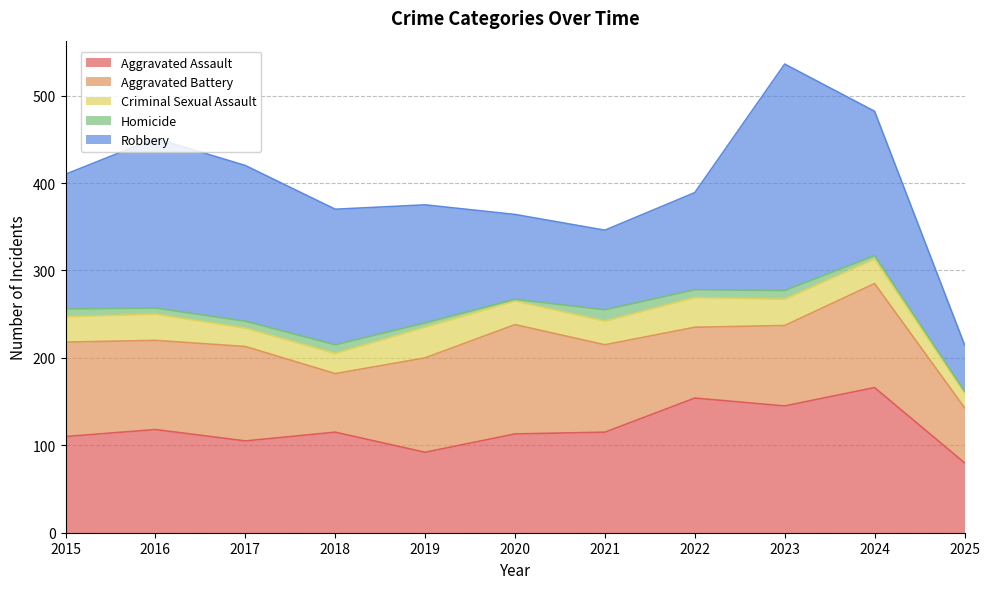

Read the Criminal Sexual Assault value at 2021, to the nearest 5.

25